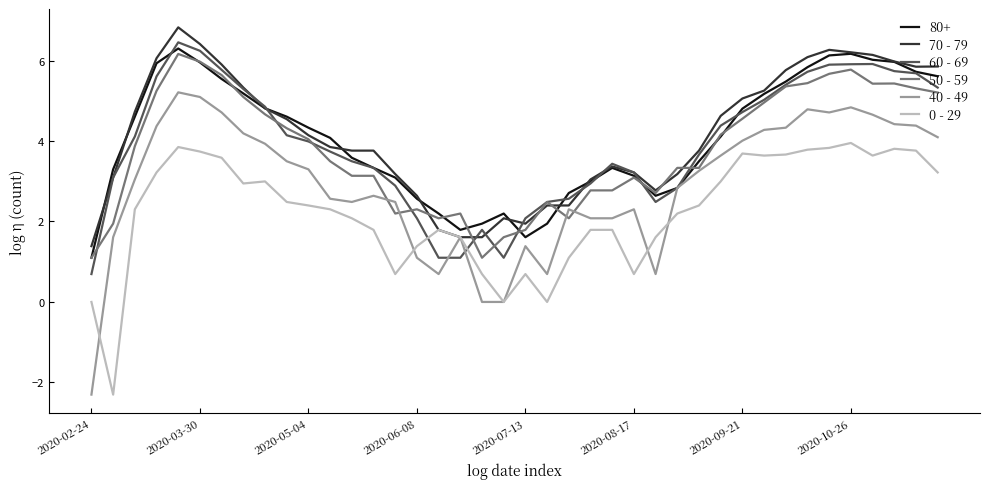

Which series has the largest total across all categories?

70 - 79